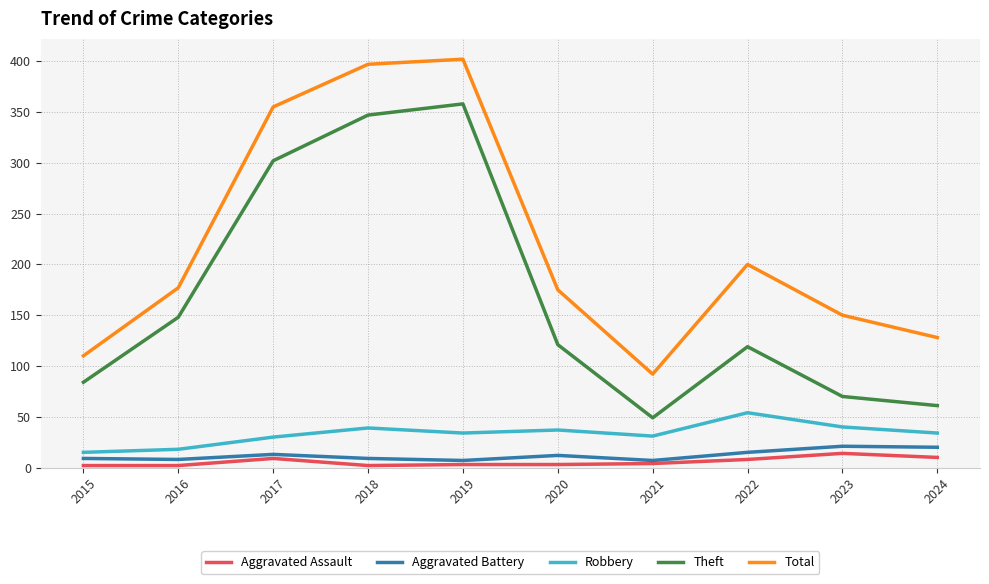

What is the total value across all series at 2020?

348